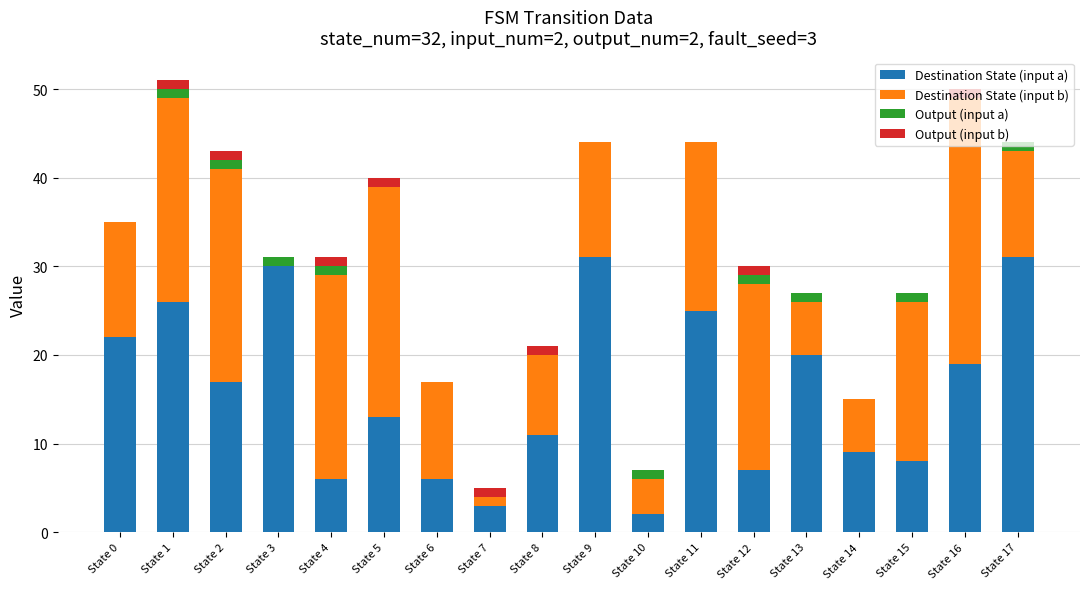

Is it true that Destination State (input a) equals 2 at State 10?

True